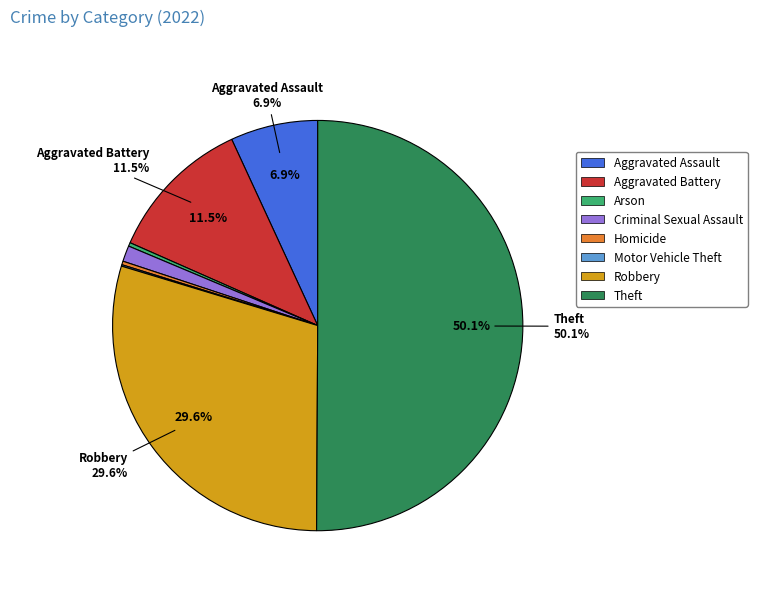

Do Criminal Sexual Assault and Aggravated Assault together represent more than half of the pie?

No